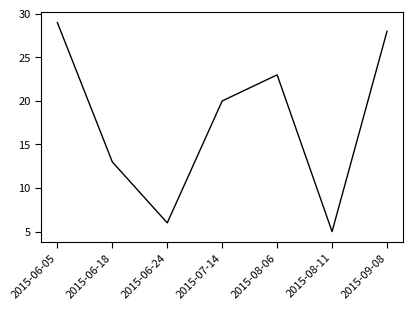

The value at 2015-06-18 is 13. True or false?

True